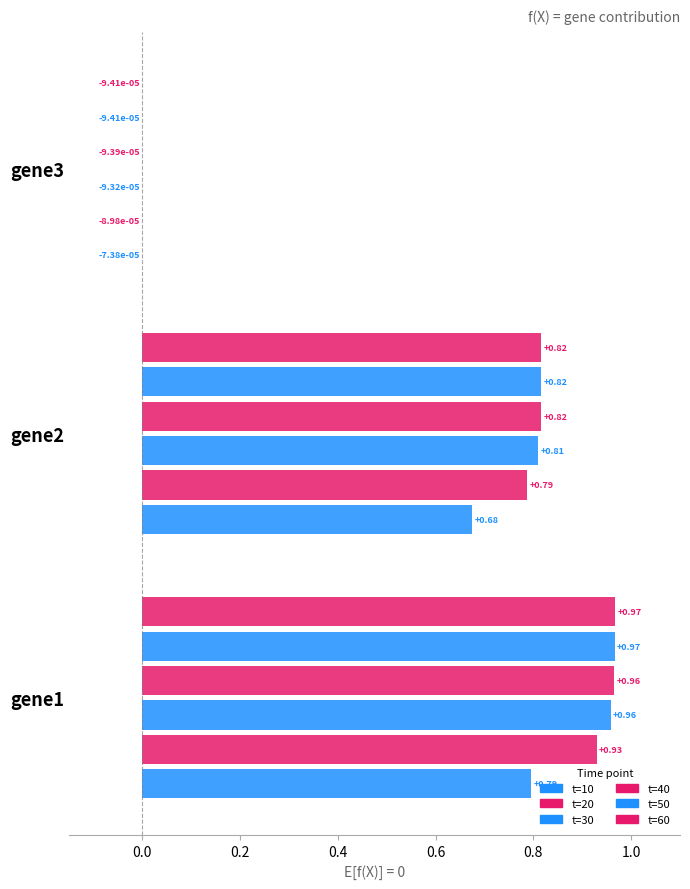

What is the average value of the t=20 series?

0.6